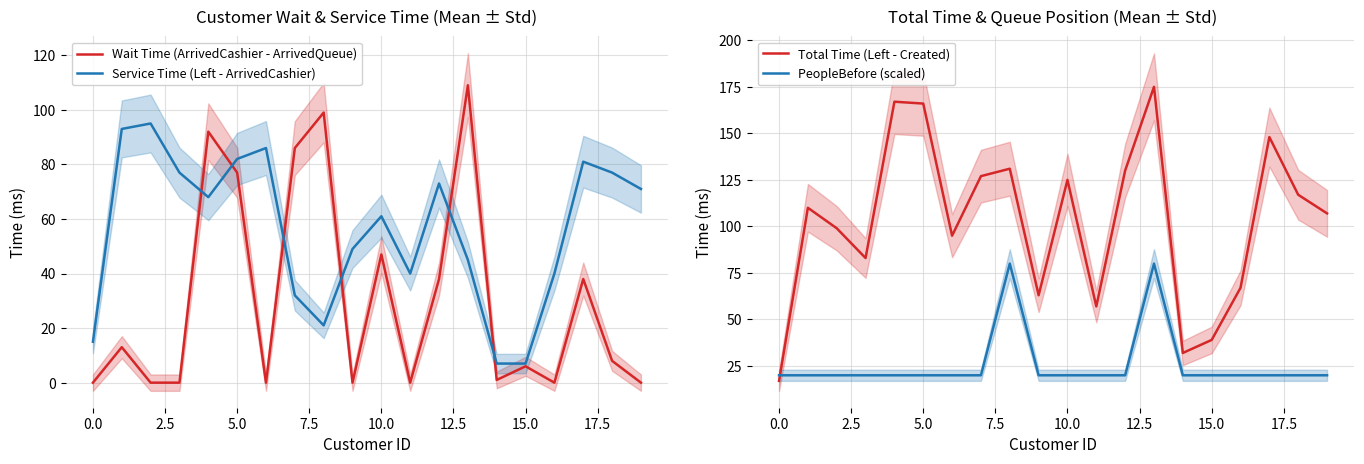

How many intersections are there between Total Time (Left - Created) and PeopleBefore (scaled)?

1